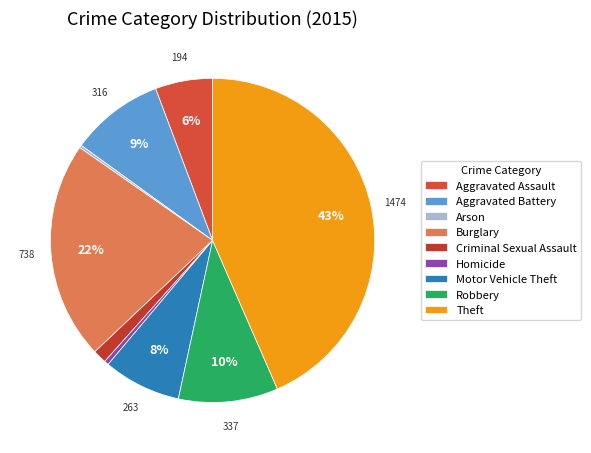

True or false: Burglary accounts for 22% of the total.

True